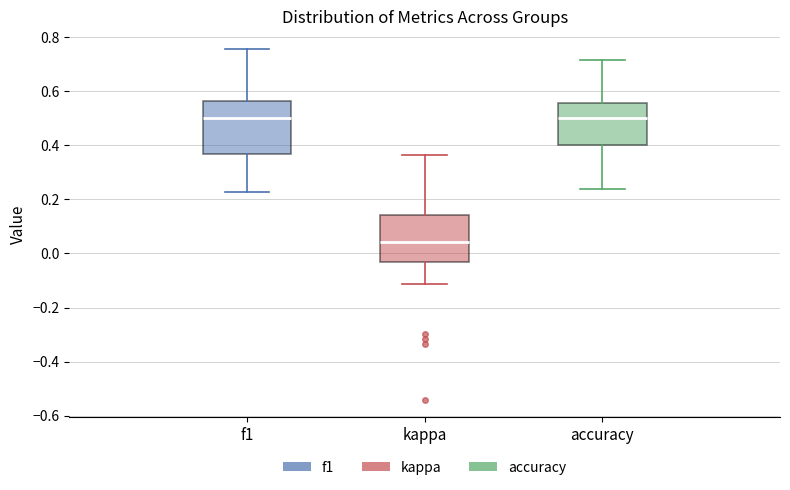

Reading left to right, transcribe this box plot: for each box, give where its median line is, the range the box spans, and where its two whiskers end, as read against the y-axis. The values are not printed on the chart, so give them approximately, as read against the axis.

f1: median 0.50, box 0.36 to 0.56, whiskers 0.22 to 0.76
kappa: median 0.04, box -0.04 to 0.14, whiskers -0.12 to 0.36
accuracy: median 0.50, box 0.40 to 0.56, whiskers 0.24 to 0.72